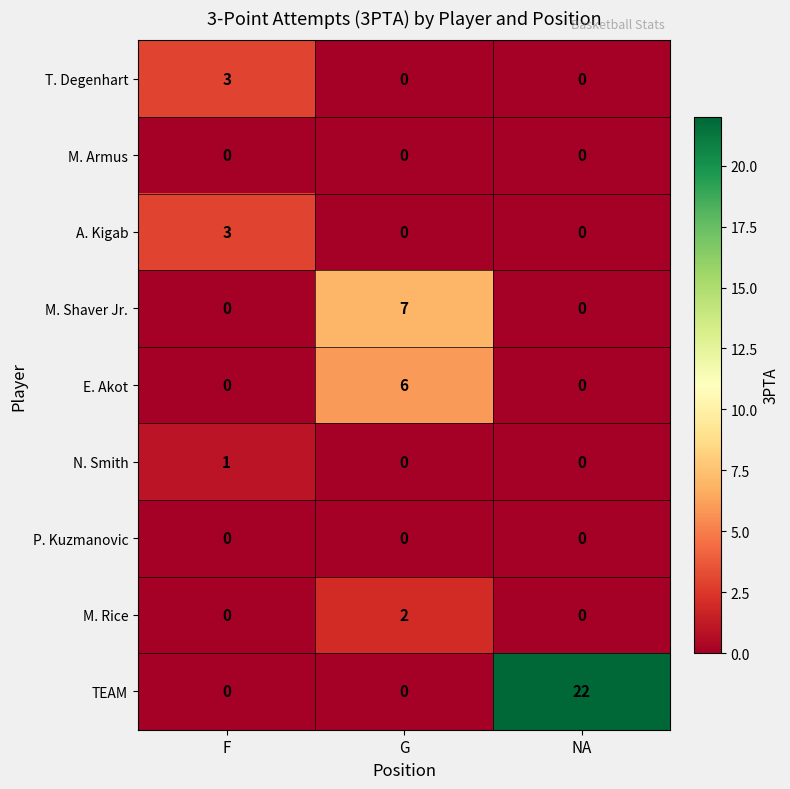

What is the greatest value displayed?

22